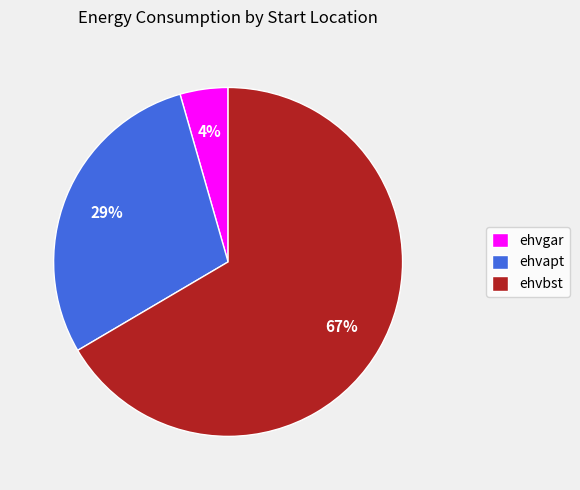

Is it true that ehvapt is 19% of the pie?

False